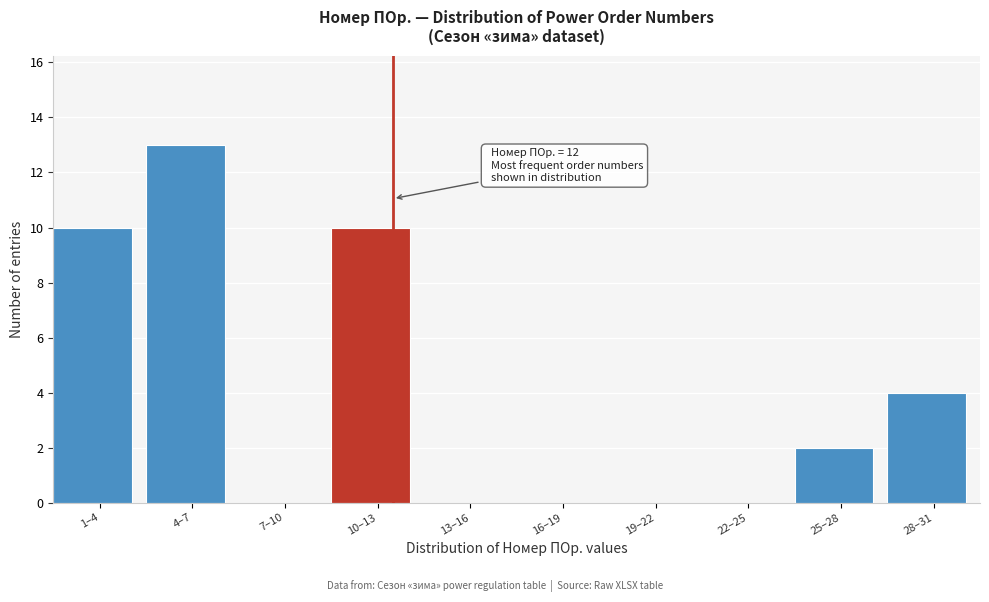

Reading left to right, list all the values displayed in this chart.

1–4=10	4–7=13	7–10=0	10–13=10	13–16=0	16–19=0	19–22=0	22–25=0	25–28=2	28–31=4